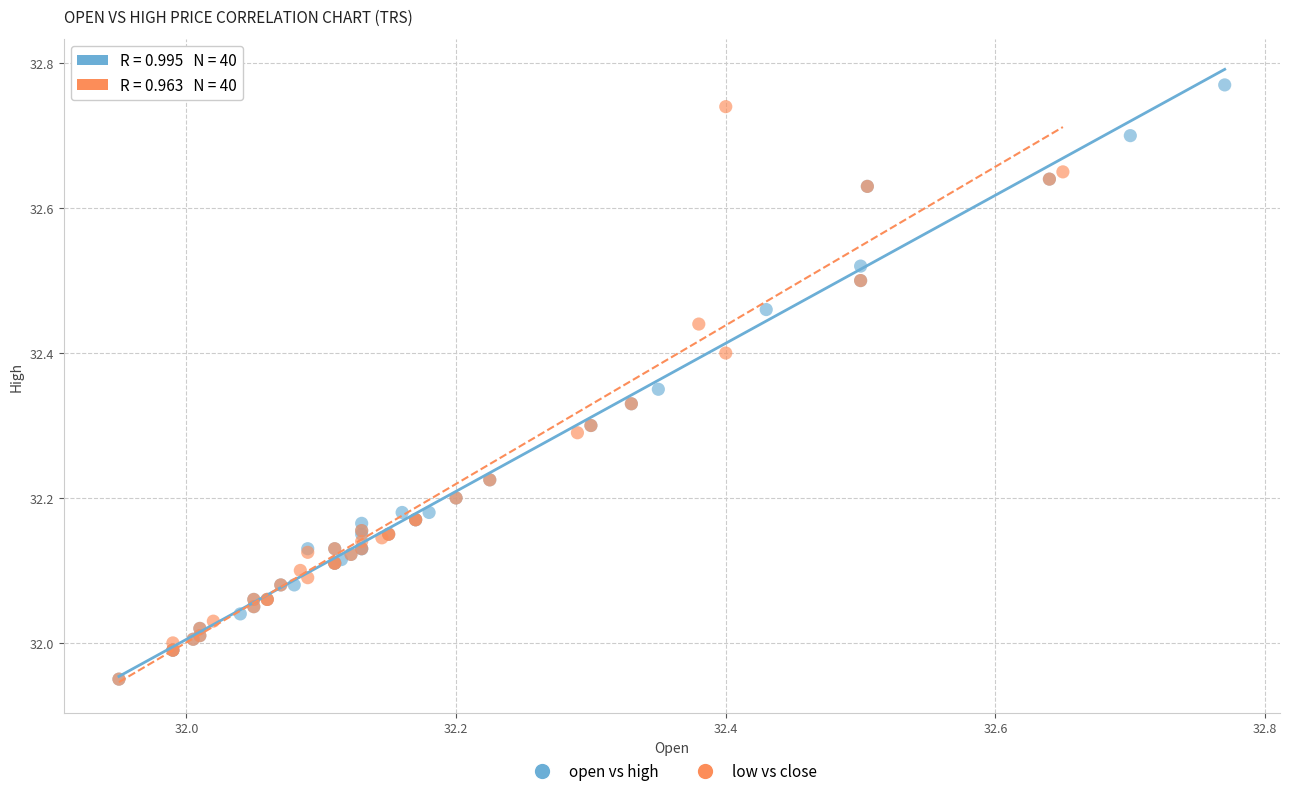

Which series has the largest Y range (max minus min)?

open vs high